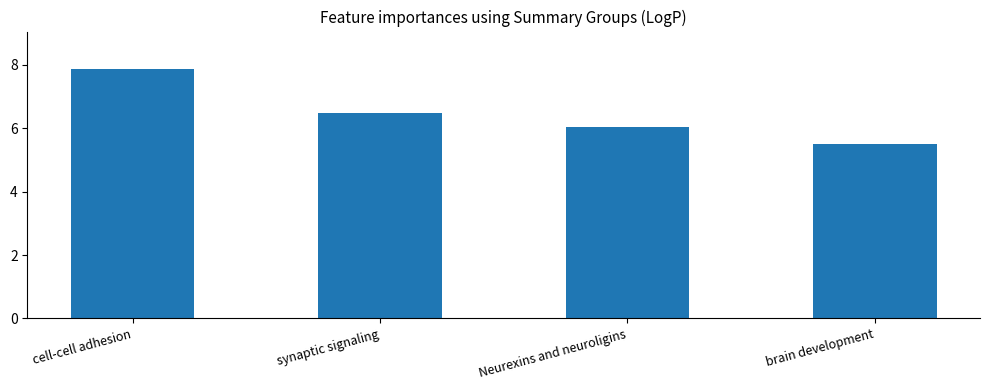

What is the value of the 3rd bar from the left?

6.0